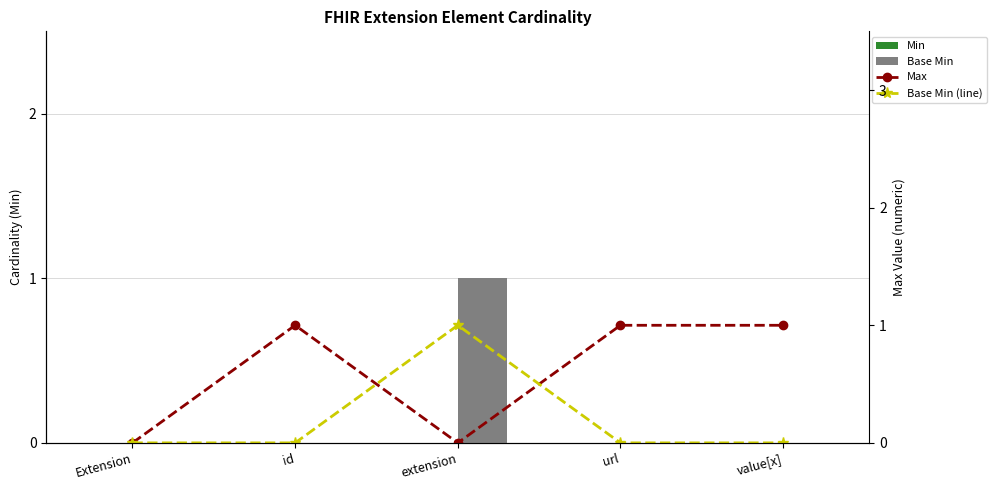

How many categories are shown in the chart?

5